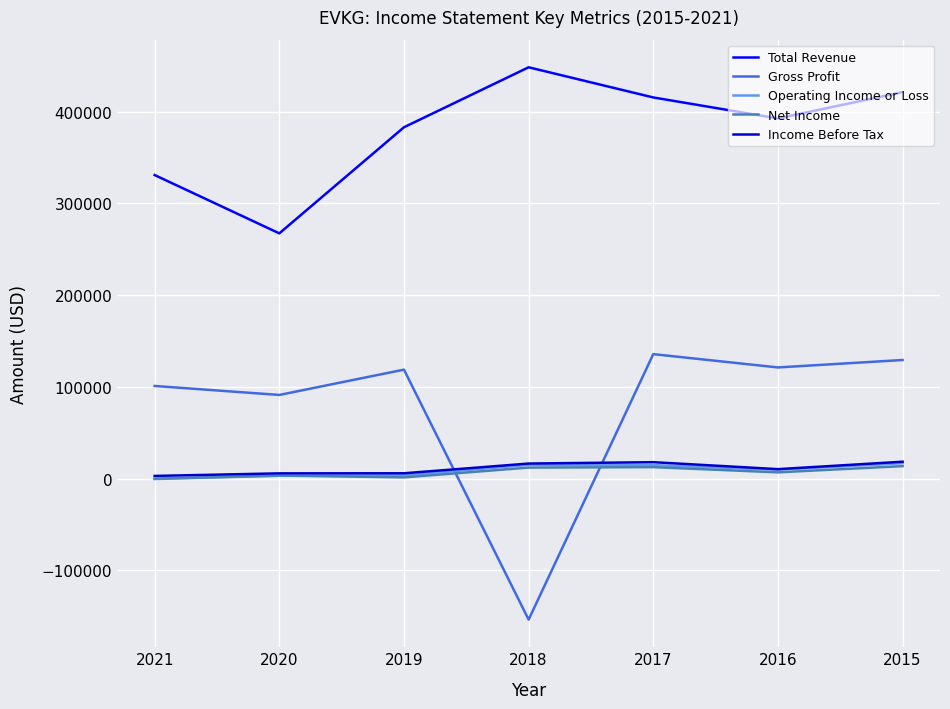

What is the approximate value of Operating Income or Loss at 2020?

3100